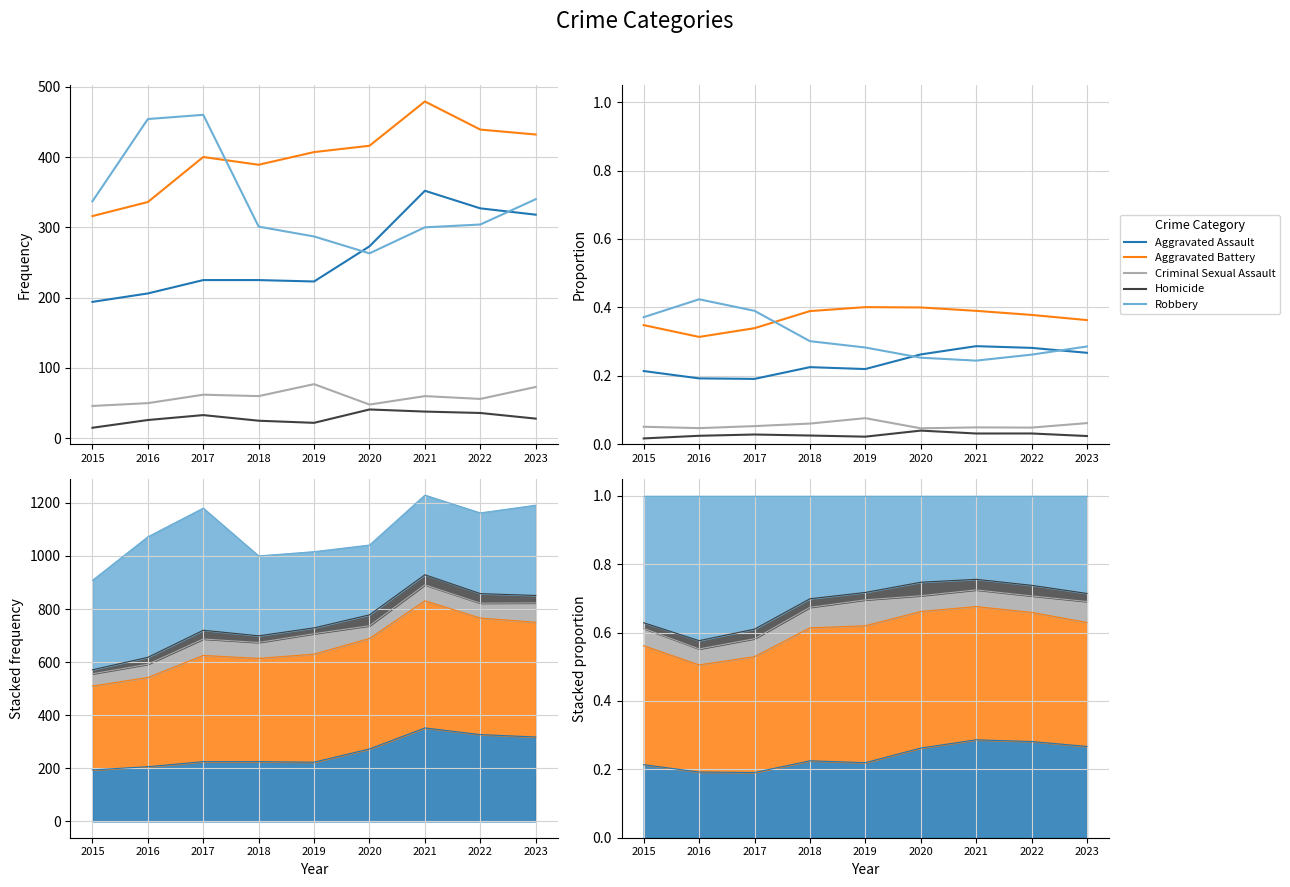

Rank the series at 2015 from lowest to highest value.

Homicide, Criminal Sexual Assault, Aggravated Assault, Aggravated Battery, Robbery